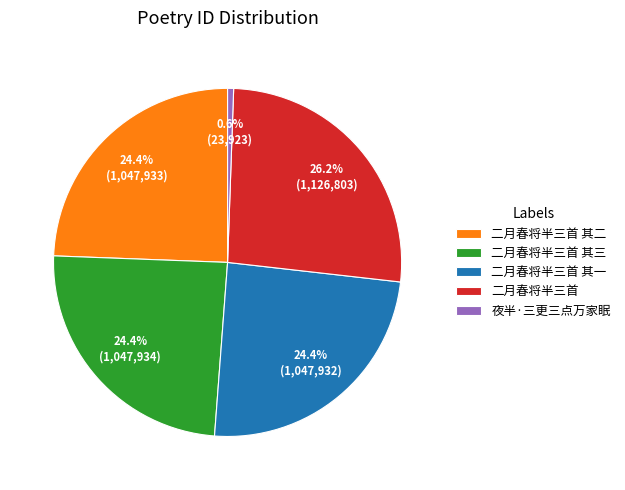

Is 二月春将半三首 其二 the majority of the pie?

No